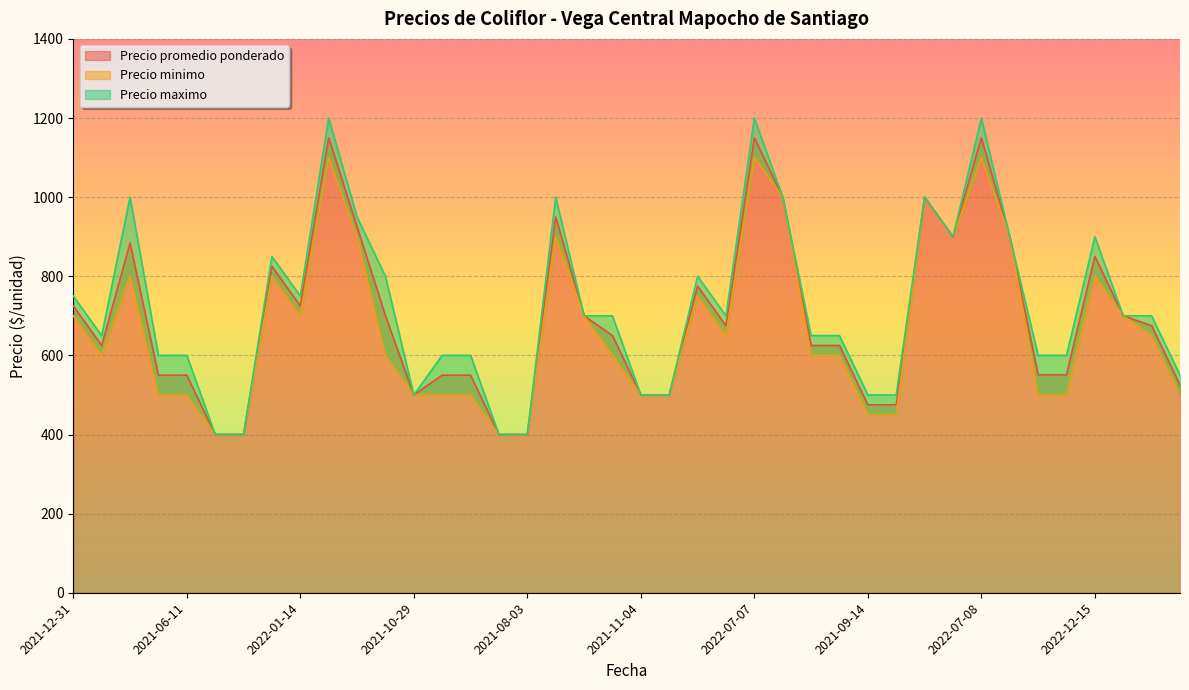

What is the lowest value of the Precio promedio ponderado series?

400